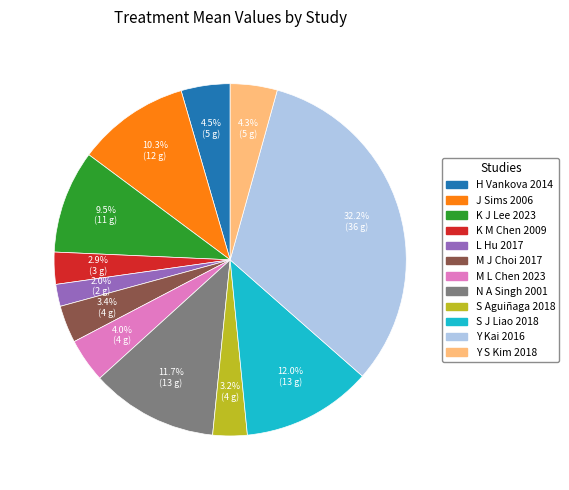

To the nearest percent, what percentage of the pie is Y Kai 2016?

32%